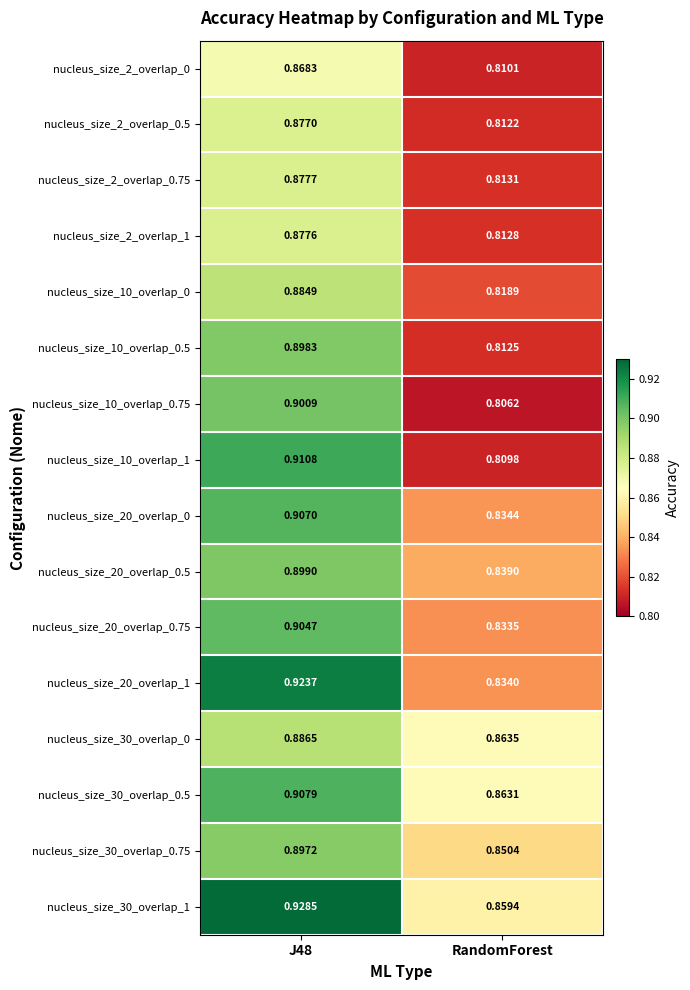

Which label corresponds to the smallest value in the chart?

RandomForest